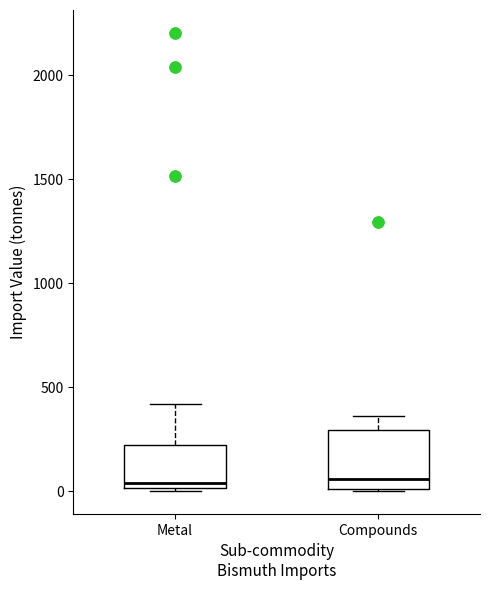

Reading left to right, transcribe this box plot: for each box, give where its median line is, the range the box spans, and where its two whiskers end, as read against the y-axis. The values are not printed on the chart, so give them approximately, as read against the axis.

Metal: median 50, box 0 to 200, whiskers 0 to 400
Compounds: median 50, box 0 to 300, whiskers 0 to 350